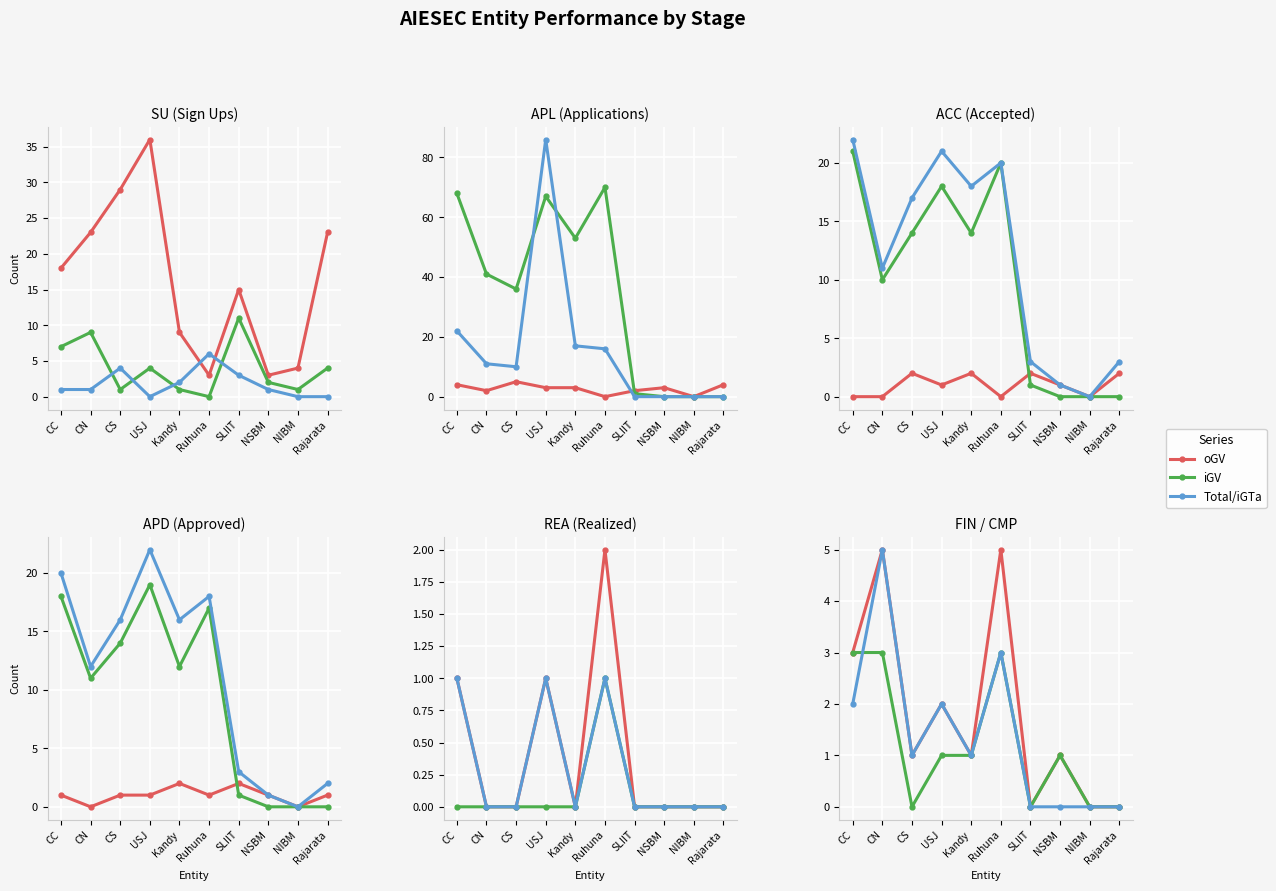

How many data points does each series have?

10